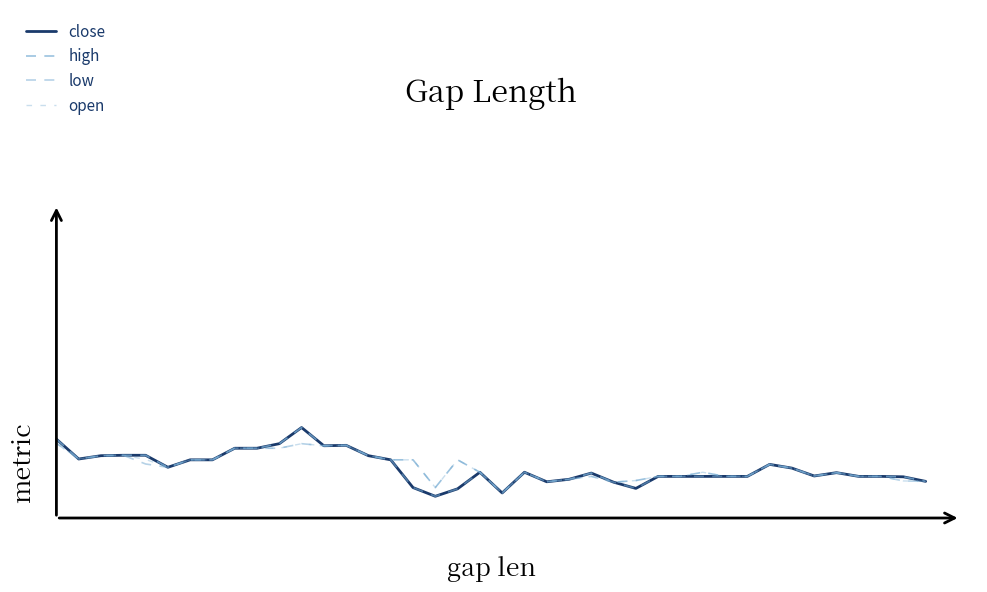

Rank the categories by close value from highest to lowest.

11, 0, 10, 13, 12, 8, 9, 3, 4, 2, 14, 1, 6, 7, 15, 32, 5, 33, 19, 21, 35, 24, 34, 27, 28, 29, 30, 31, 36, 37, 38, 23, 39, 22, 25, 16, 26, 18, 20, 17